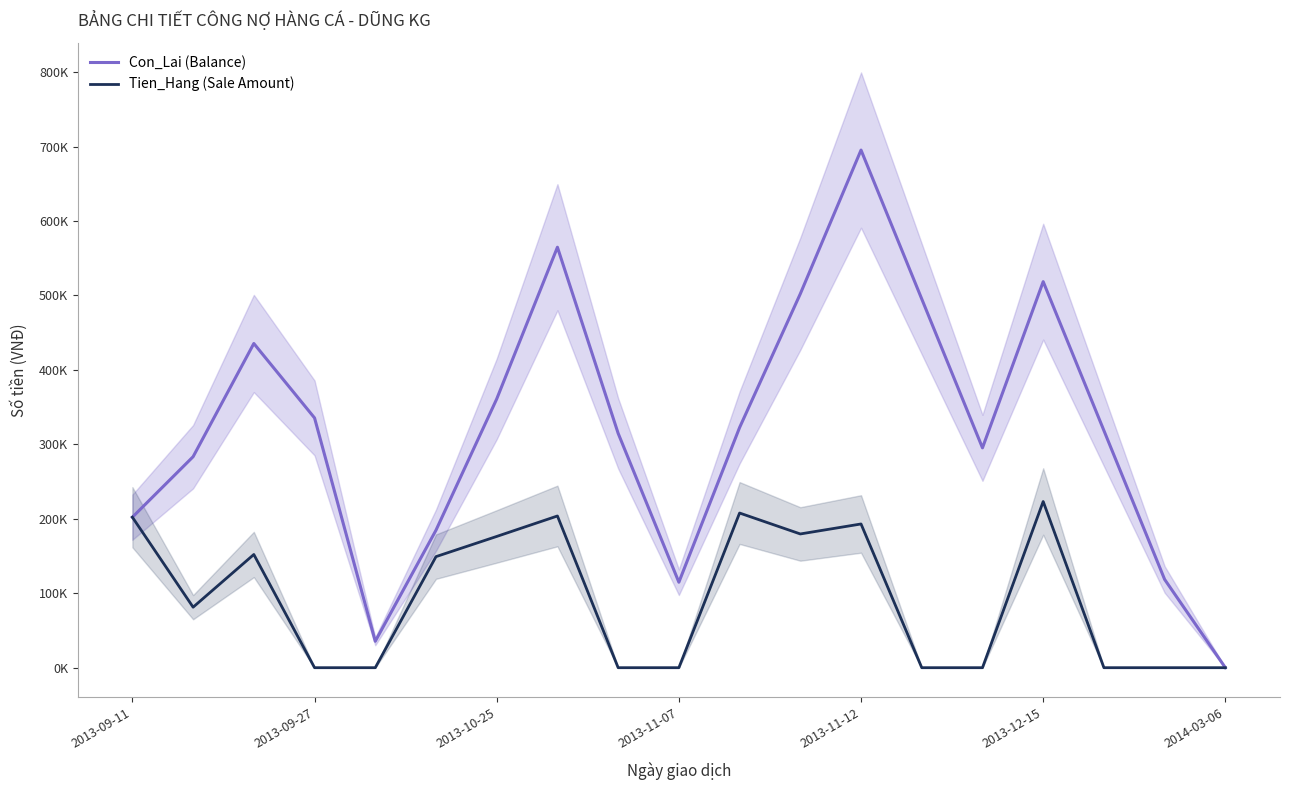

Which series changed the most between 2013-09-11 and 2013-09-27?

Tien_Hang (Sale Amount)